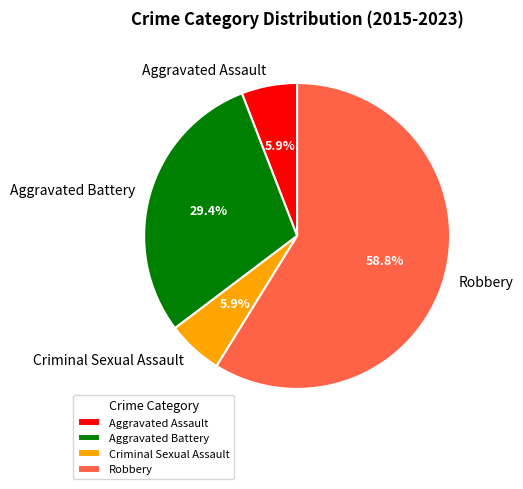

To the nearest percent, what percentage of the pie is Aggravated Battery?

29%